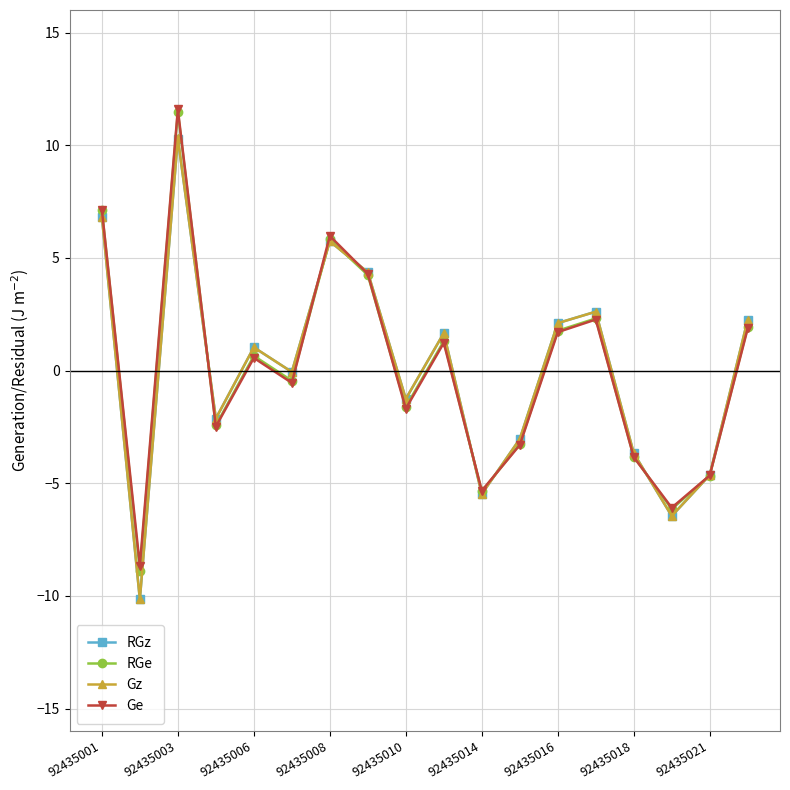

In RGe, how many points are lower than both neighbors (excluding endpoints)?

6